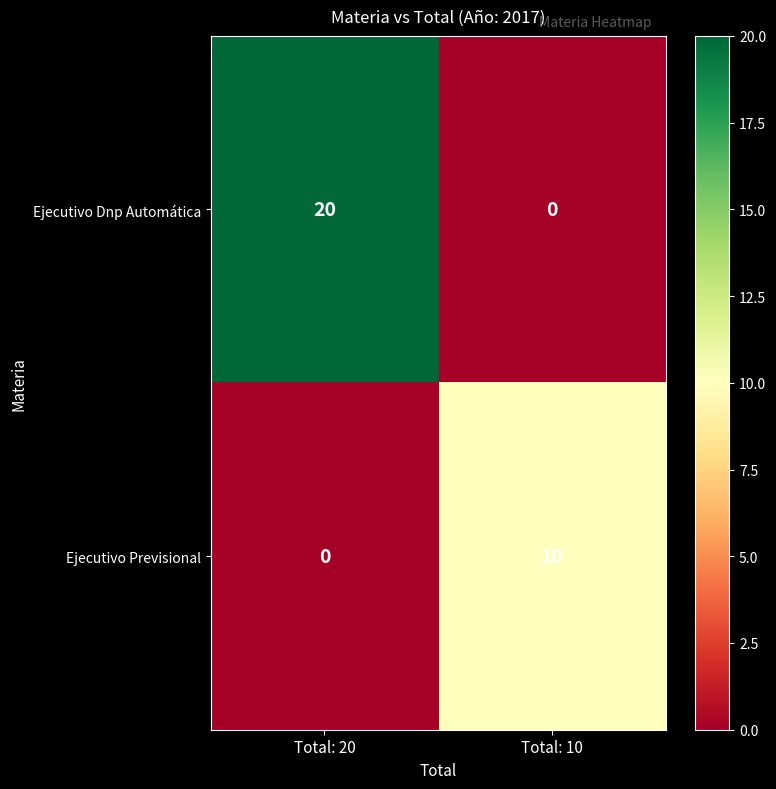

Which series changed the most between Total: 20 and Total: 10?

Ejecutivo Dnp Automática